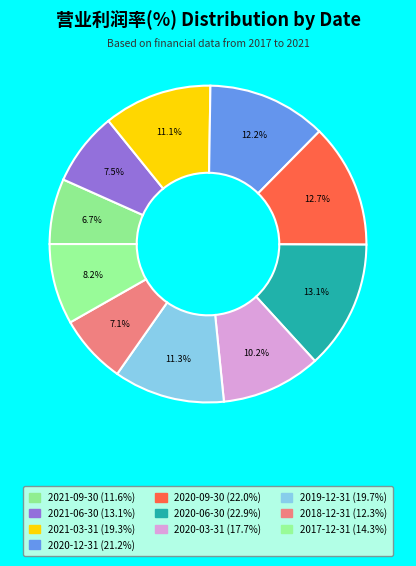

What is the change in value from 2021-09-30 to 2021-03-31?

+7.6